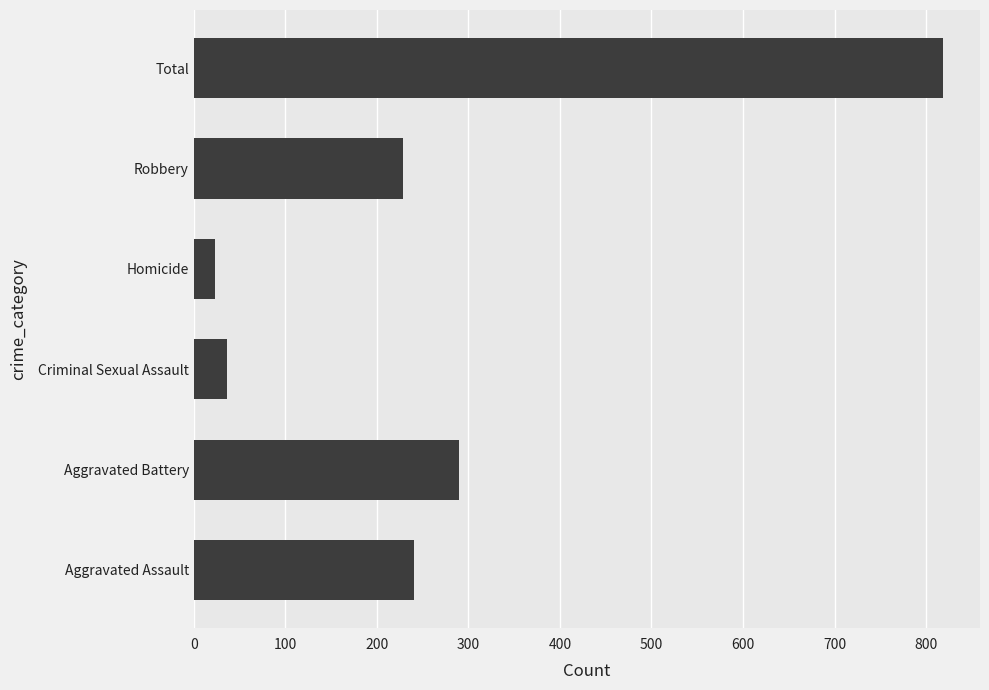

How many series are shown in this chart?

1